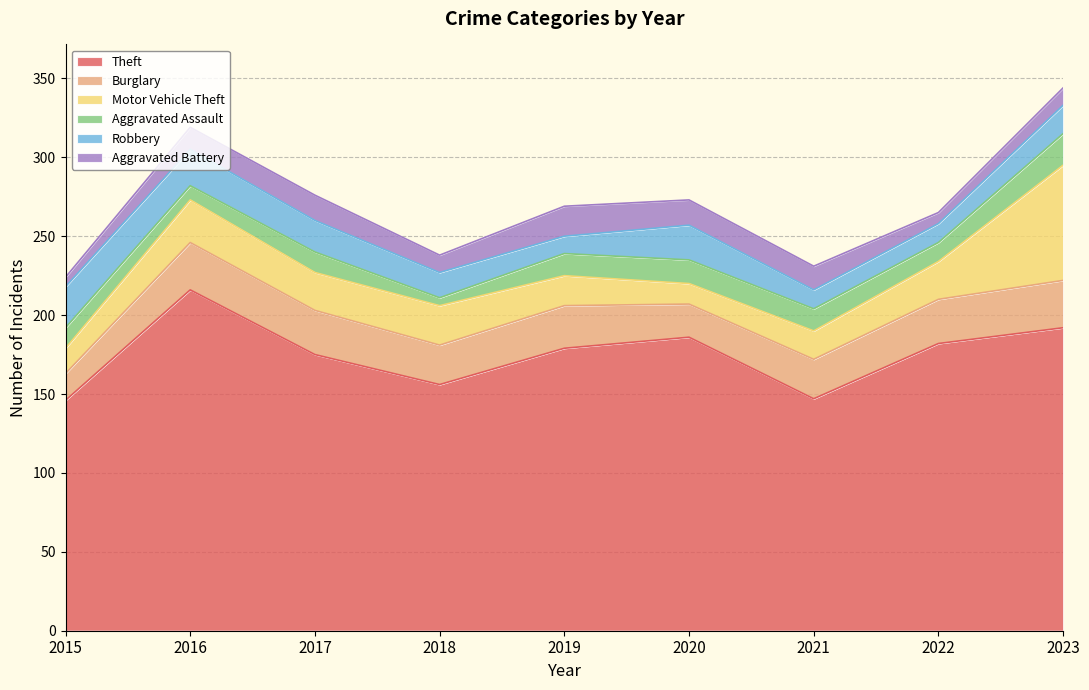

Where is the first local minimum for Aggravated Assault?

2016